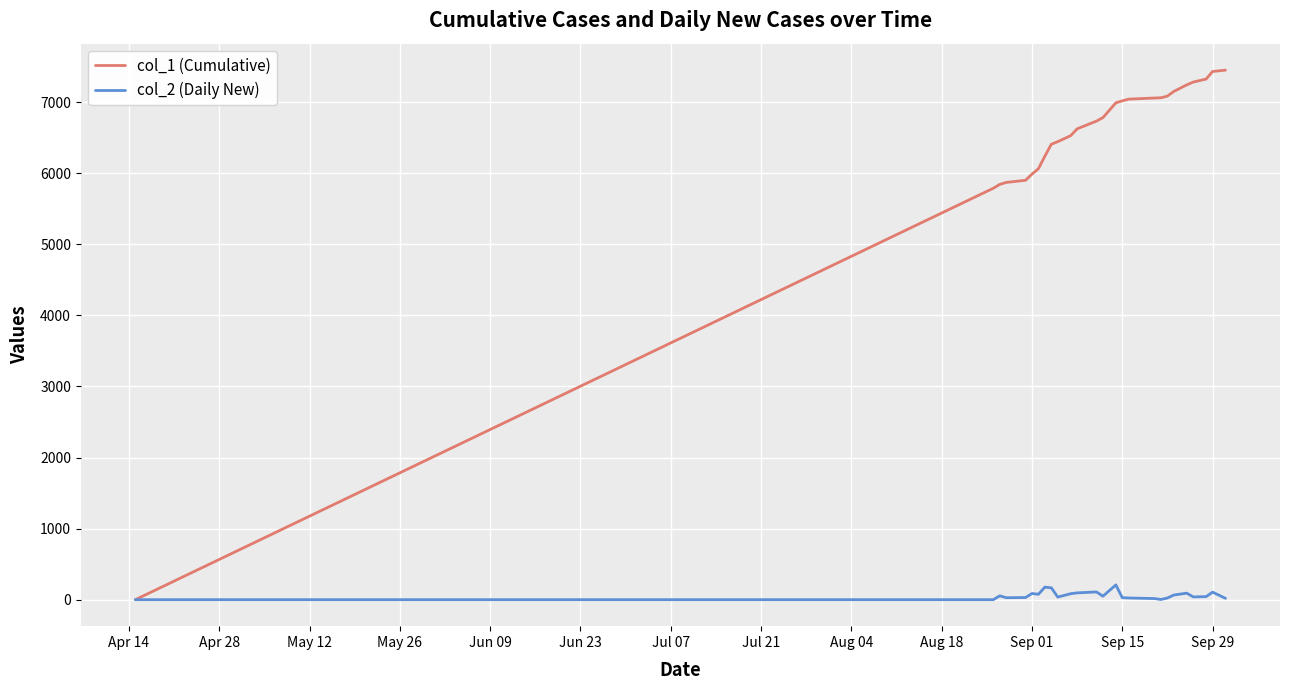

Rank the series by their average value, from highest to lowest.

col_1 (Cumulative), col_2 (Daily New)